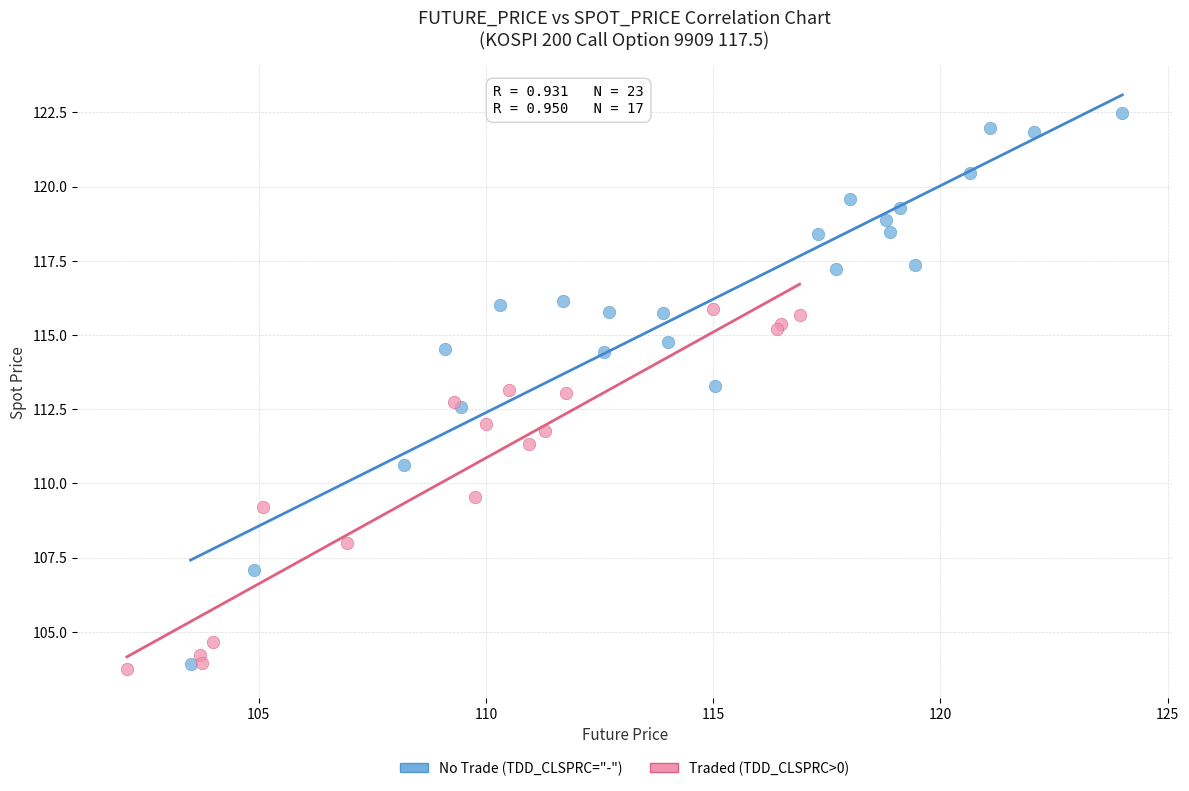

Which series reaches the maximum Y coordinate?

No Trade (TDD_CLSPRC="-")